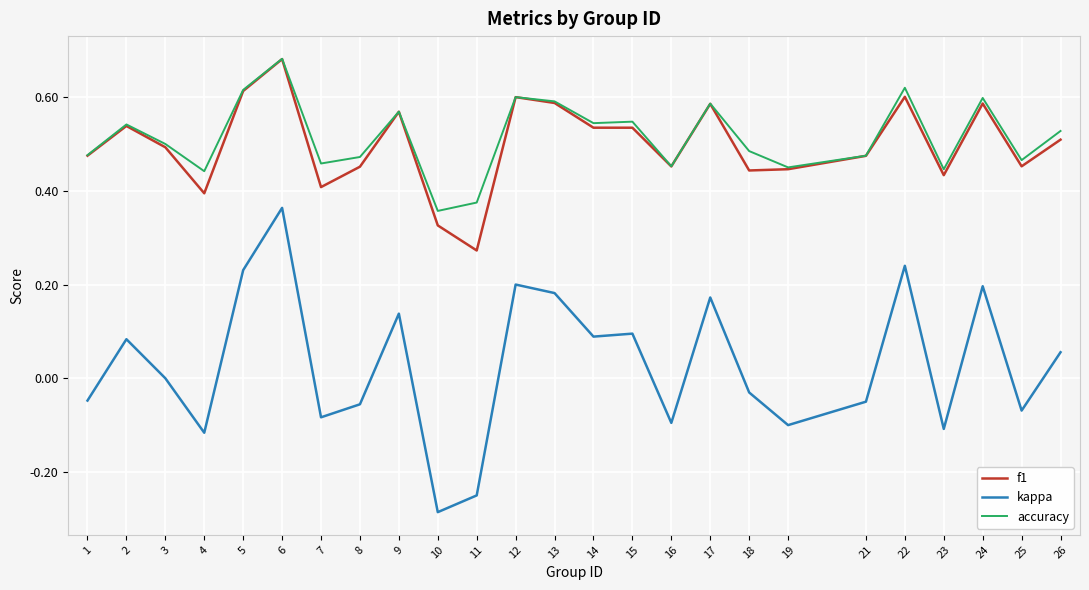

Which series has the largest range (max minus min)?

kappa